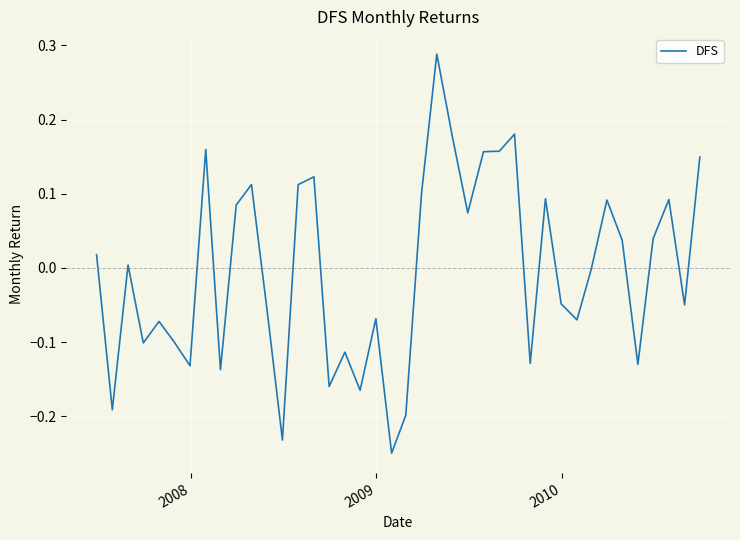

Does the chart have visible grid lines?

Yes